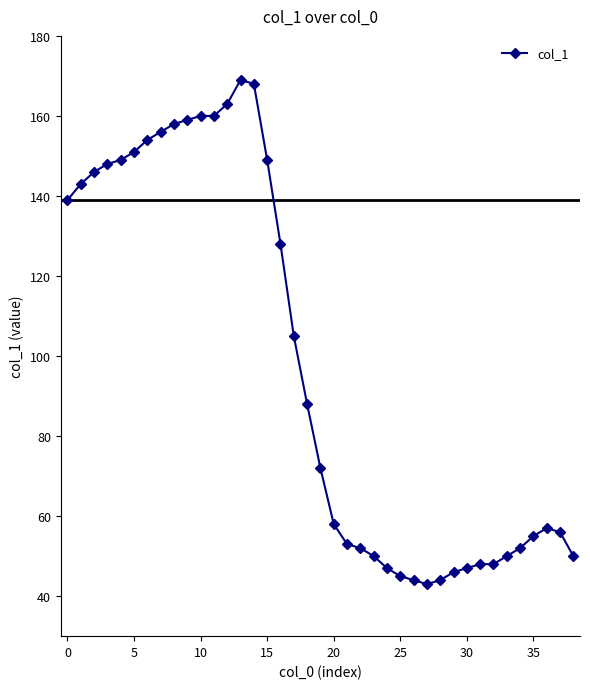

What is the average value?

98